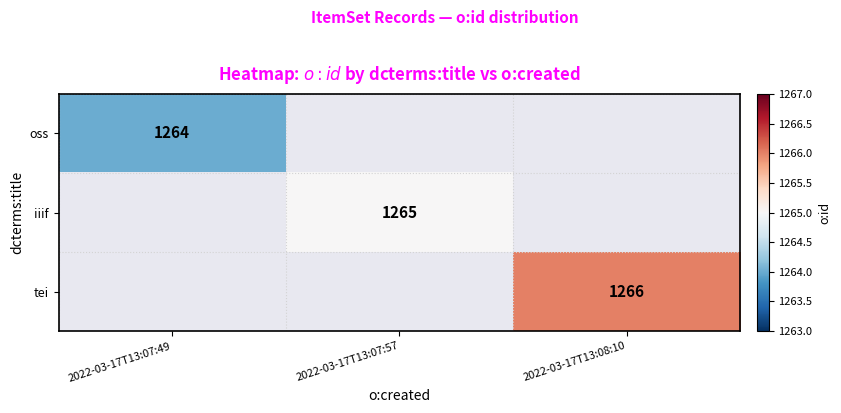

The tei series shows 1266 at 2022-03-17T13:08:10. True or false?

True